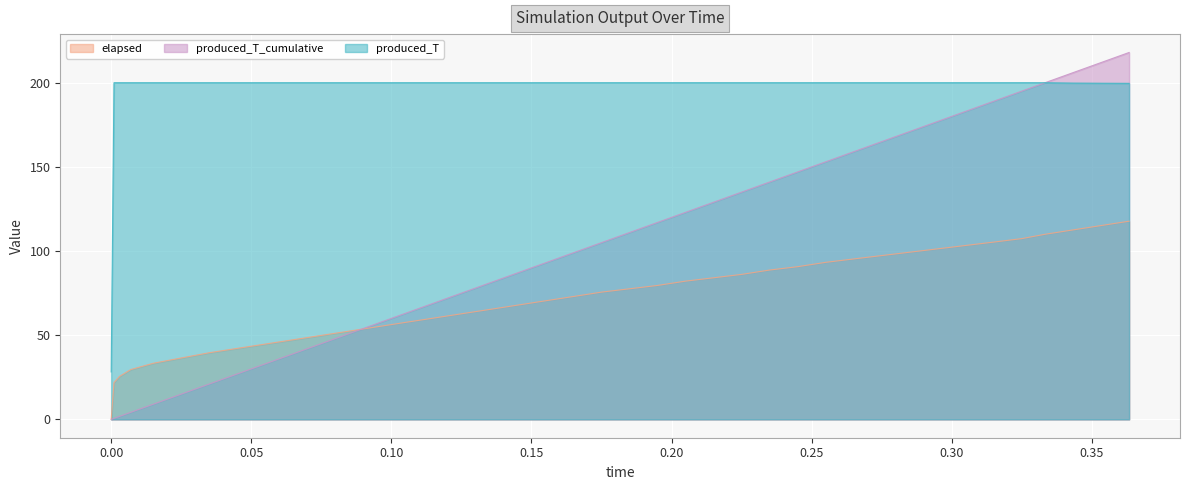

Rank the series at 0.315 from lowest to highest value.

elapsed, produced_T_cumulative, produced_T